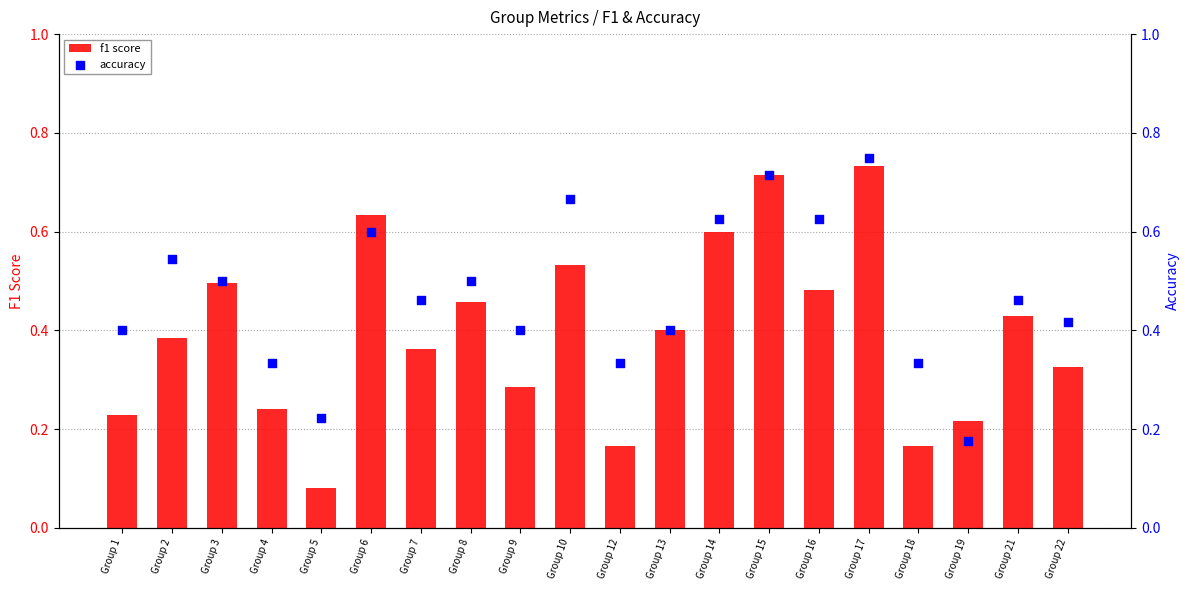

Is the value of f1 score at Group 22 greater than the value of accuracy at Group 12?

No